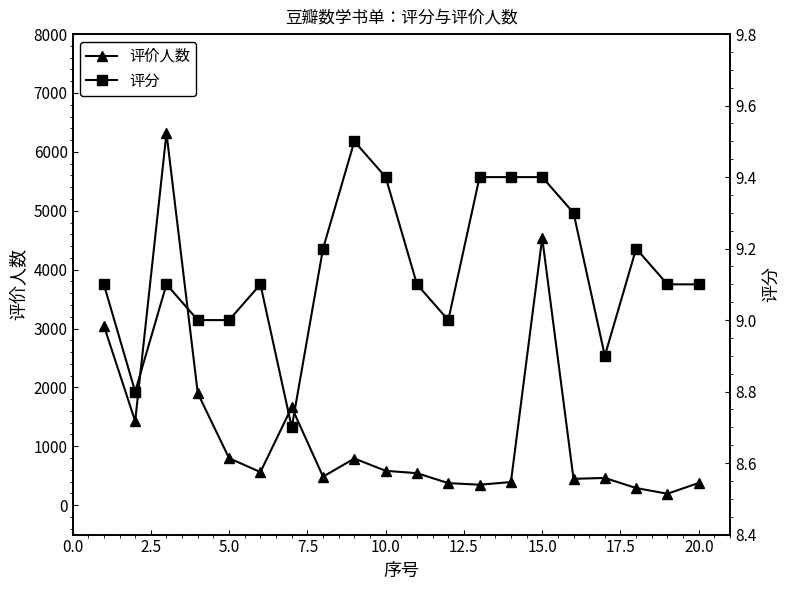

What is the highest value of the 评价人数 series?

6319